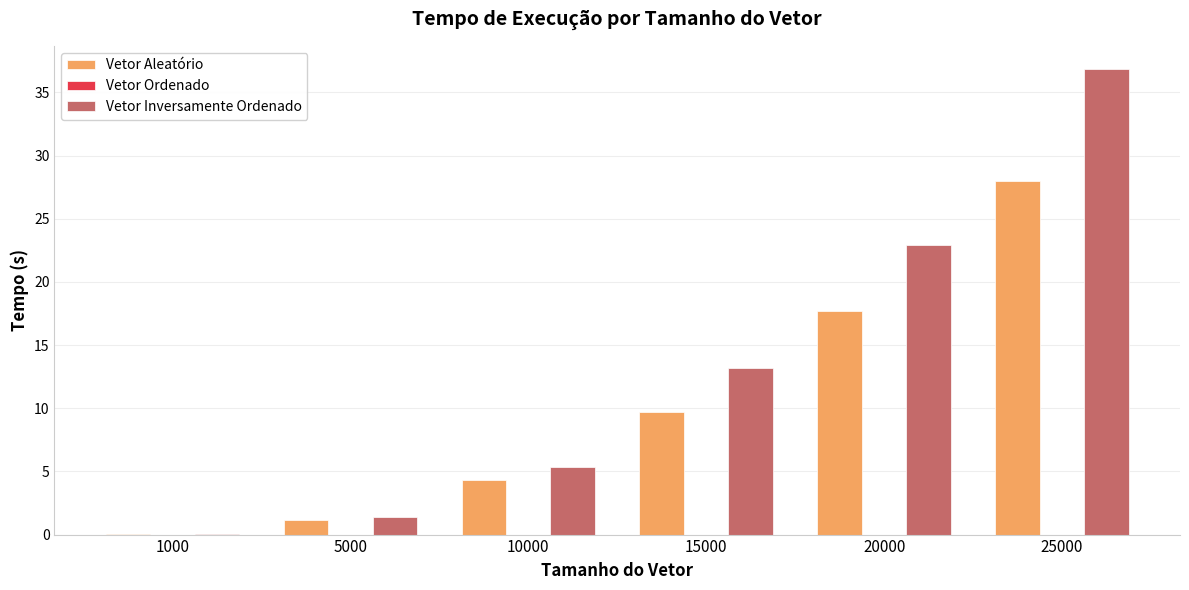

Where does the Vetor Aleatório series first go above 9?

15000